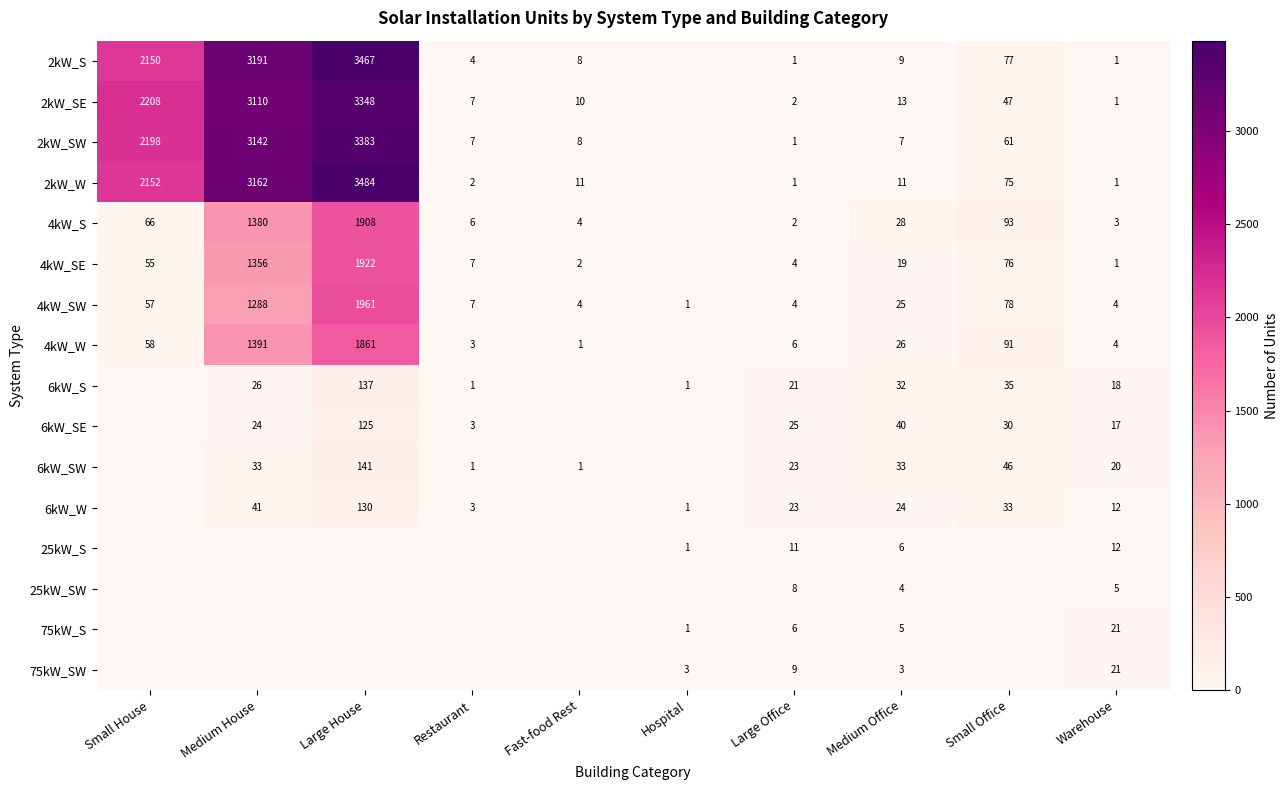

Is the value of 2kW_W at Large House greater than the value of 2kW_SW at Small Office?

Yes